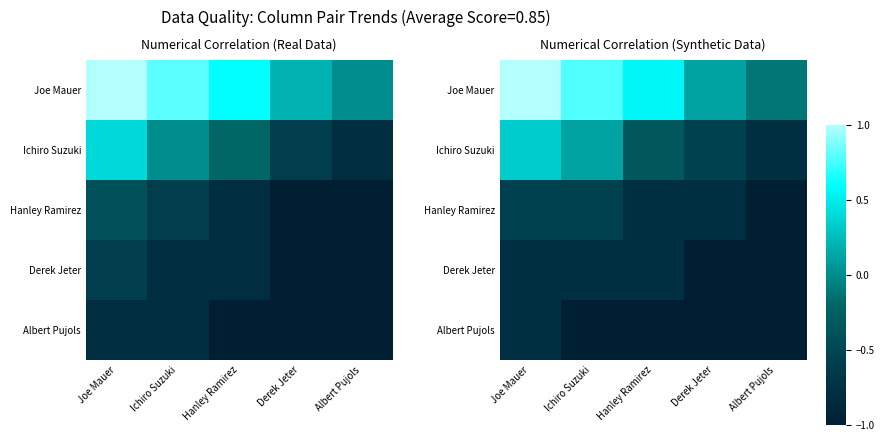

What is the maximum value shown in the chart?

1.0